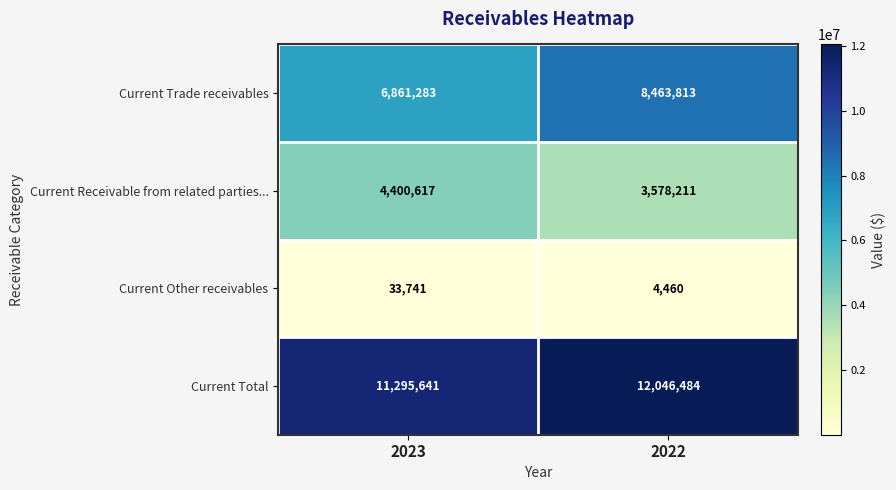

Rank the series by their average value, from lowest to highest.

Current Other receivables, Current Receivable from related parties..., Current Trade receivables, Current Total